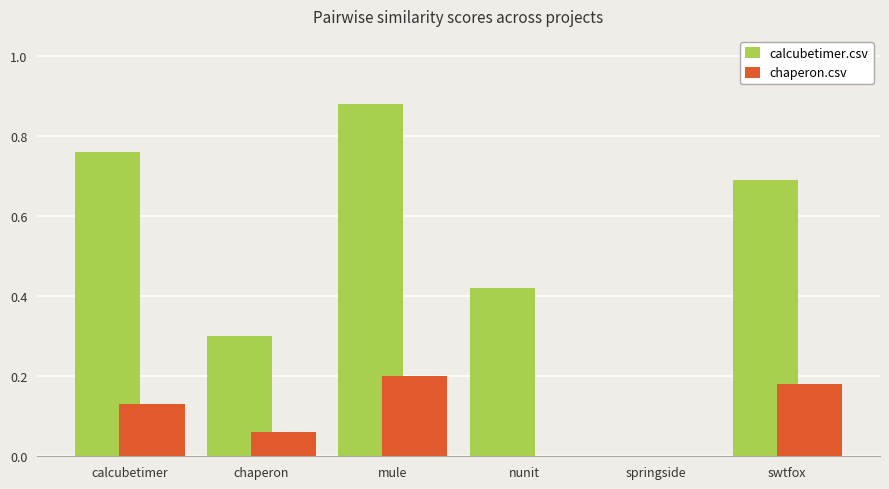

Count the number of data series in this chart.

2